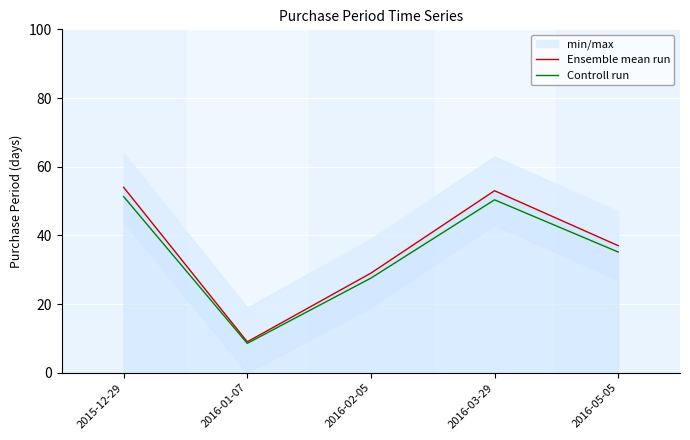

True or false: Ensemble mean run has more than 1 points higher than both neighbors.

False